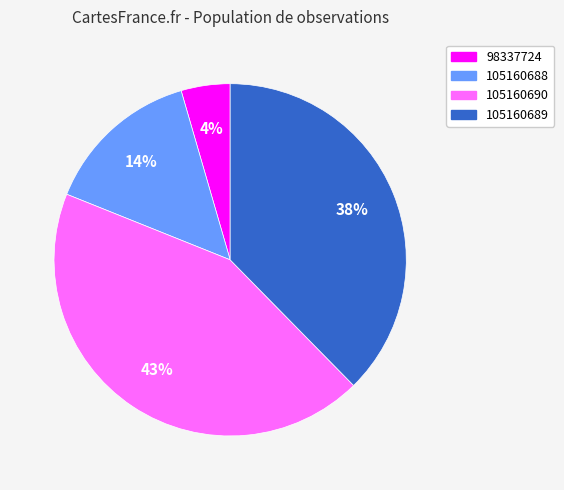

To the nearest percent, what is the average slice percentage?

25%